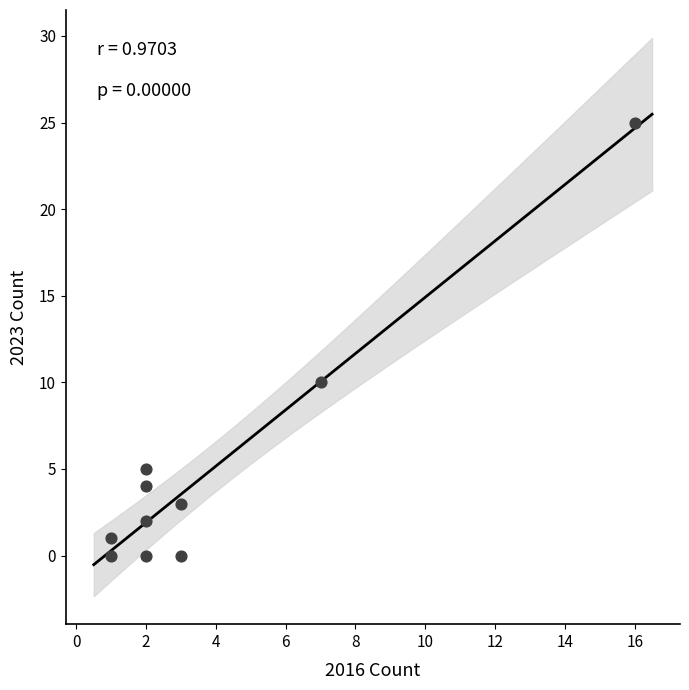

What is the range of Y values (max minus min)?

25